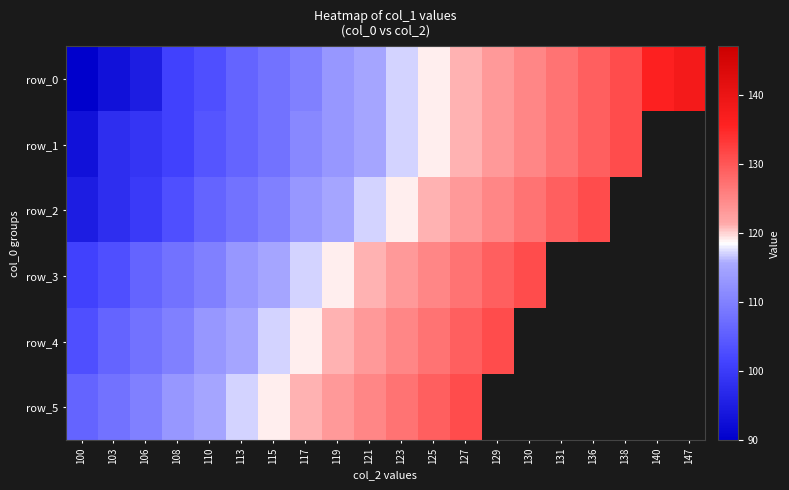

What is the difference between the highest and lowest values at 131?

2.0